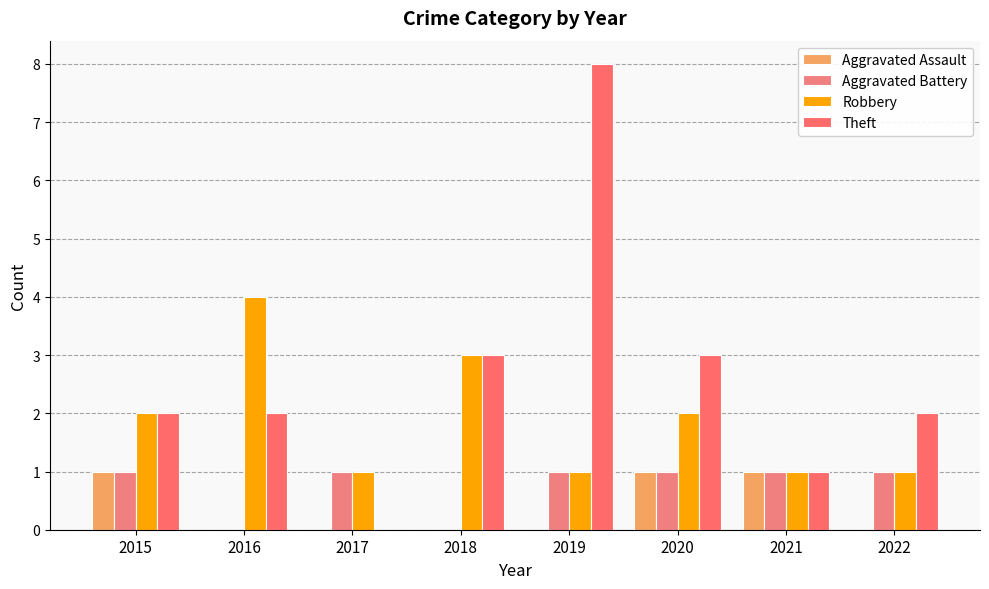

At which label does Robbery reach its peak?

2016